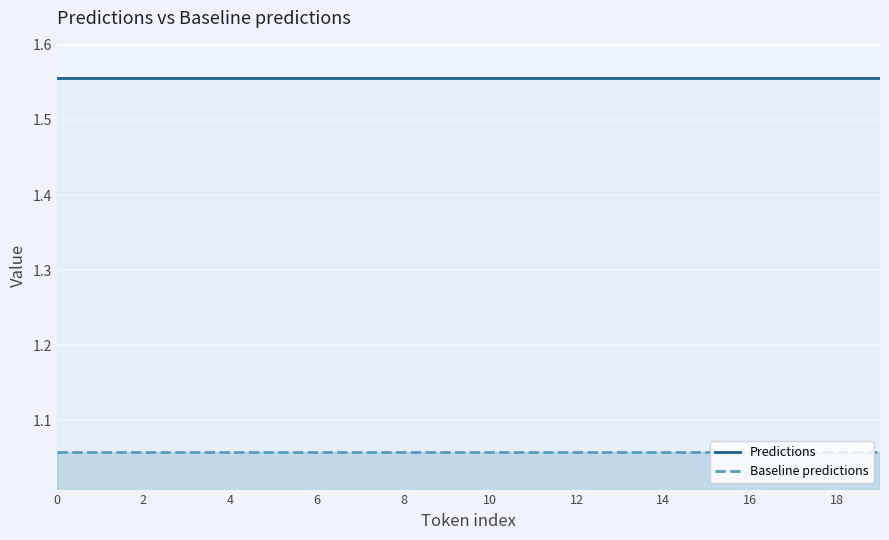

True or false: Baseline predictions and Predictions cross at least once.

False